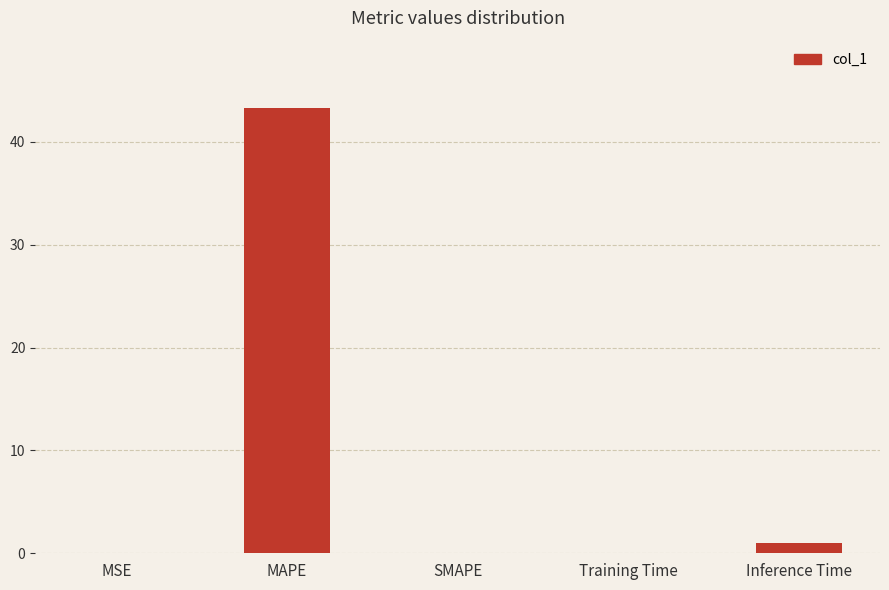

At which category does the chart reach its peak across all series?

MAPE